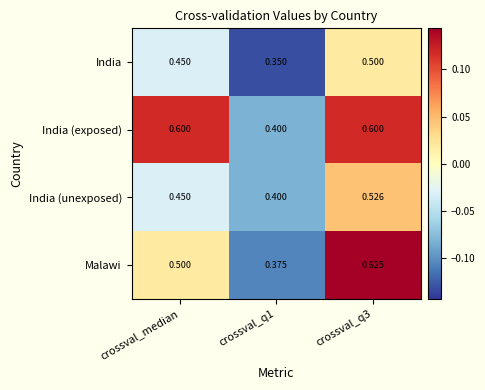

Which series has the largest total across all categories?

India (exposed)